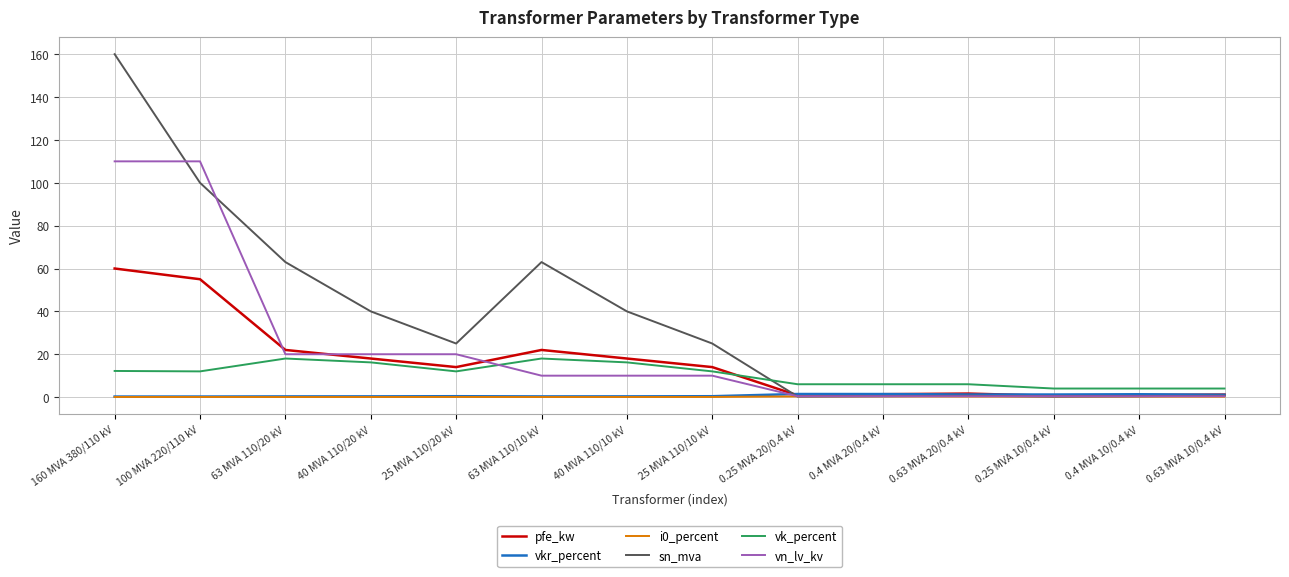

The value of pfe_kw at 25 MVA 110/20 kV is 24.5. True or false?

False